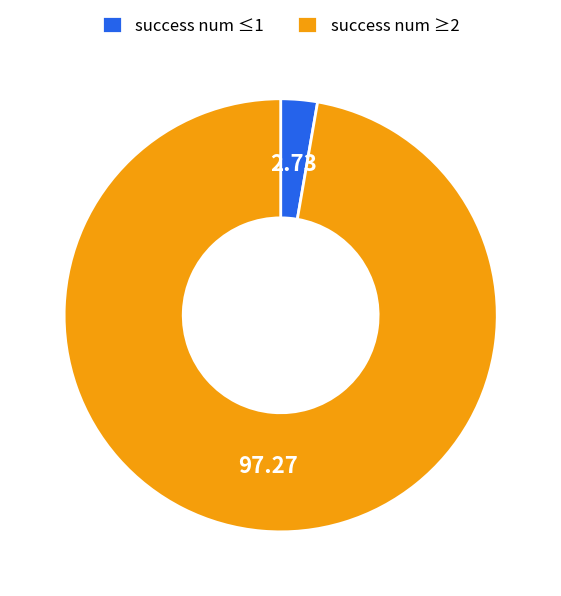

Is there a majority slice in this chart?

Yes